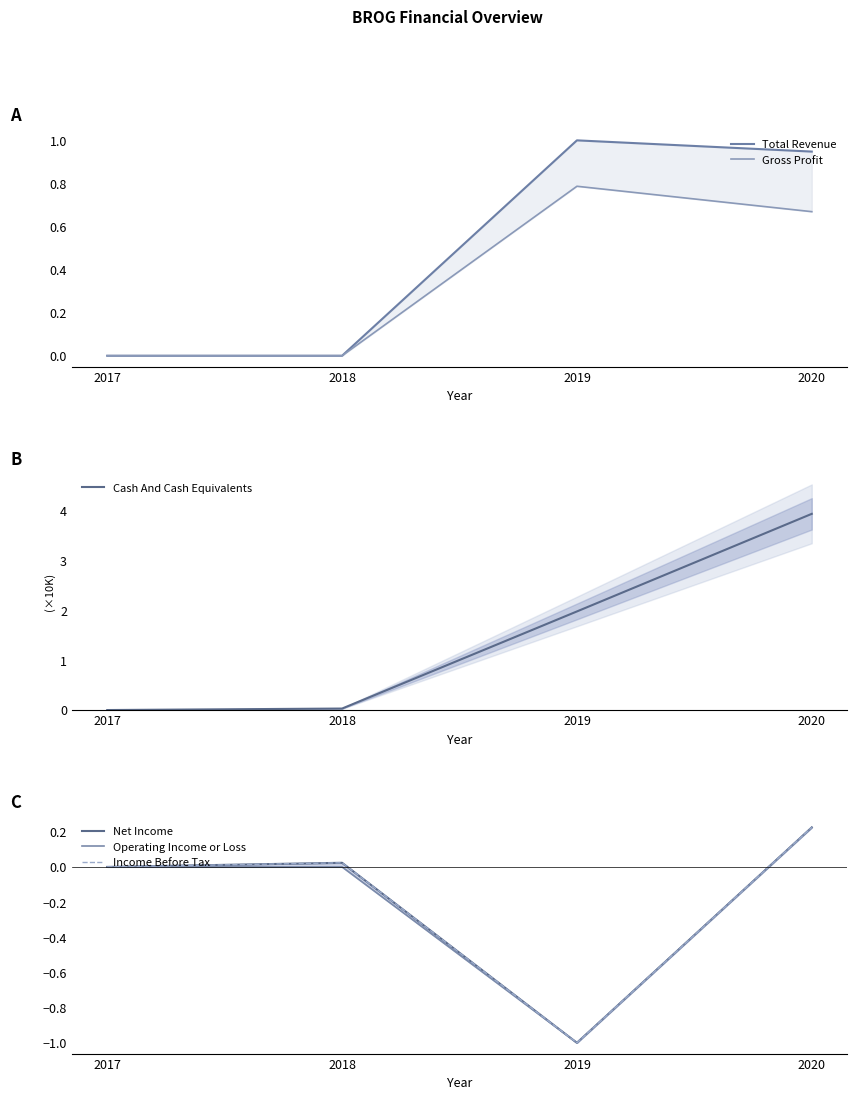

What is the value of the Cash And Cash Equivalents point at the 4th from the left?

3.9